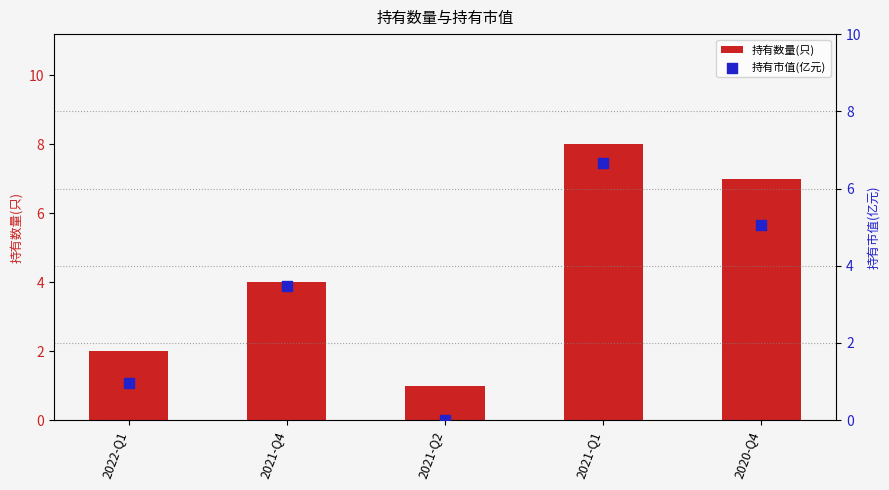

At which category is the sum across all series the highest?

2021-Q1